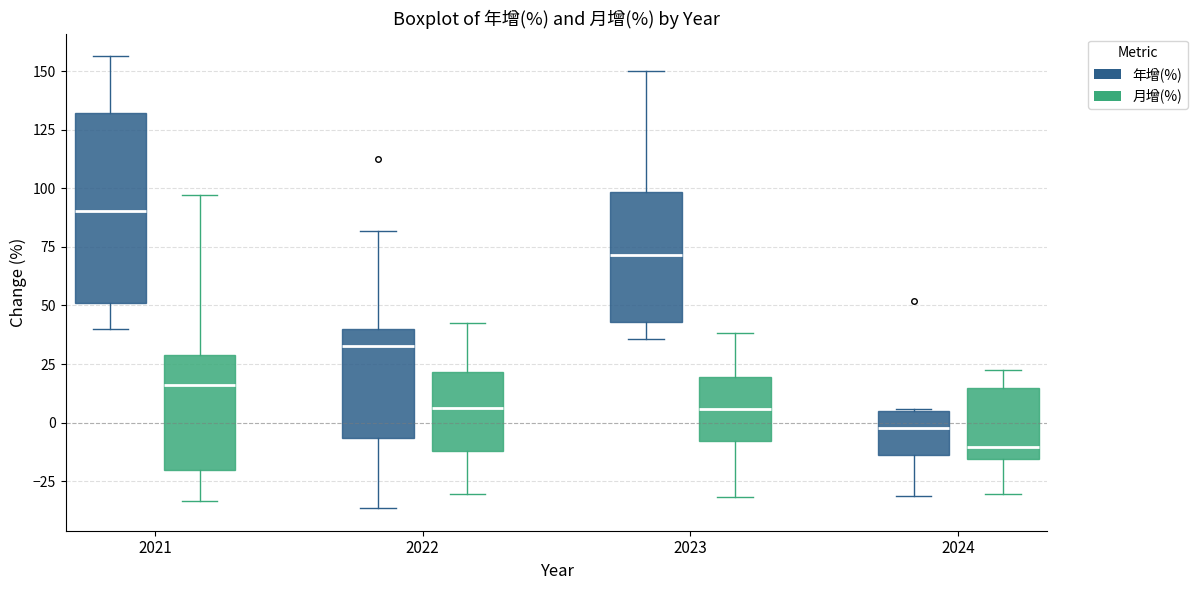

Which box's median line is the lowest?

2024 (月增(%))